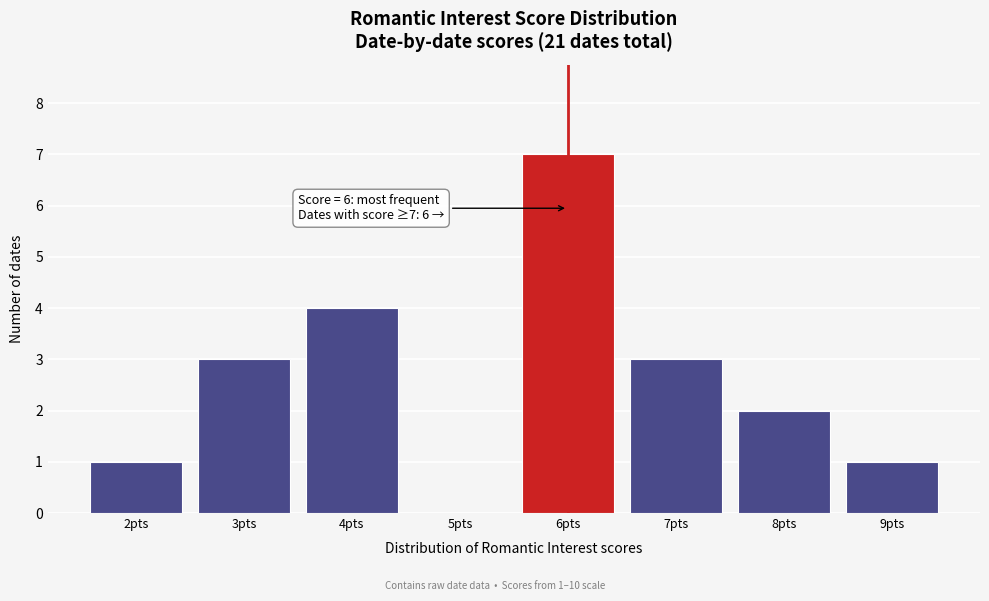

Which range on the x-axis has the tallest bar?

5.5 to 6.5